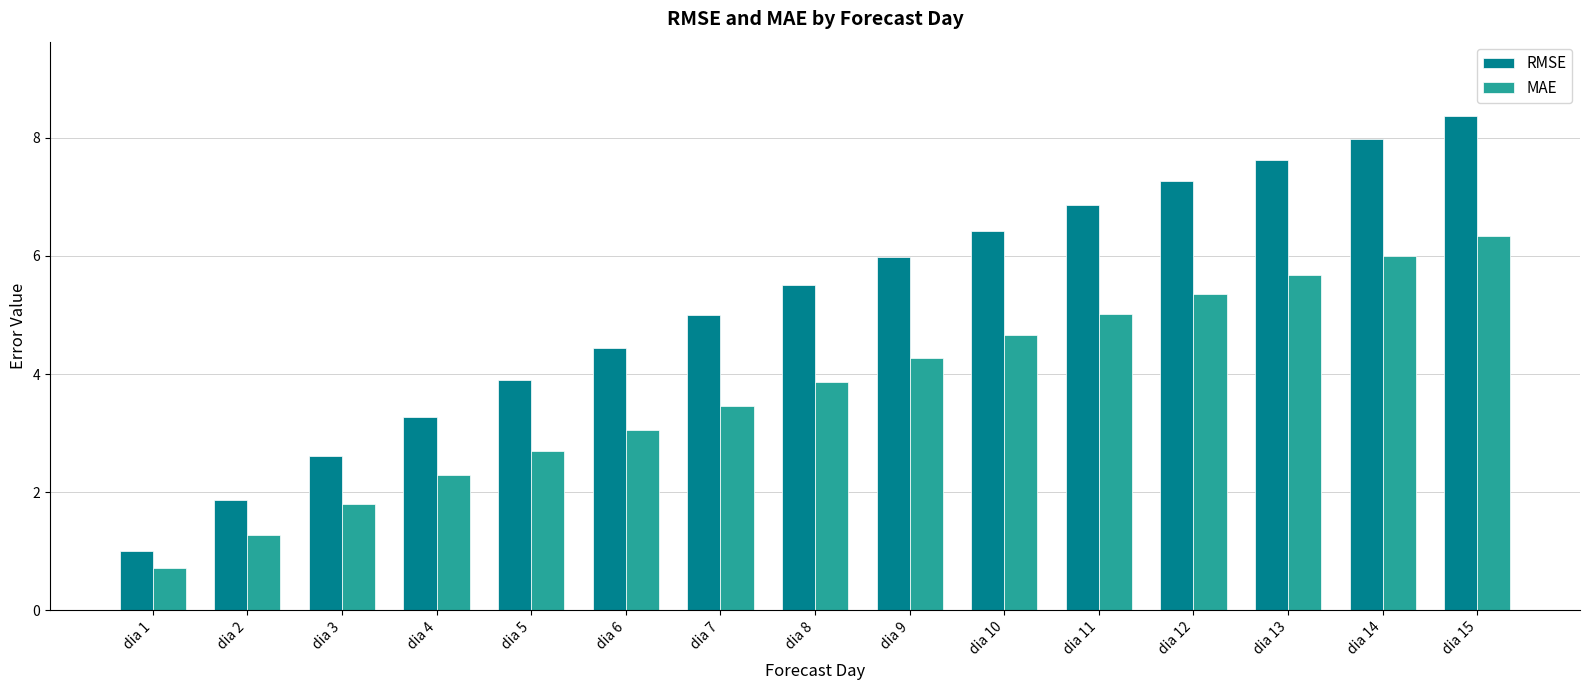

Are the bars grouped side by side (vs. stacked)?

Yes